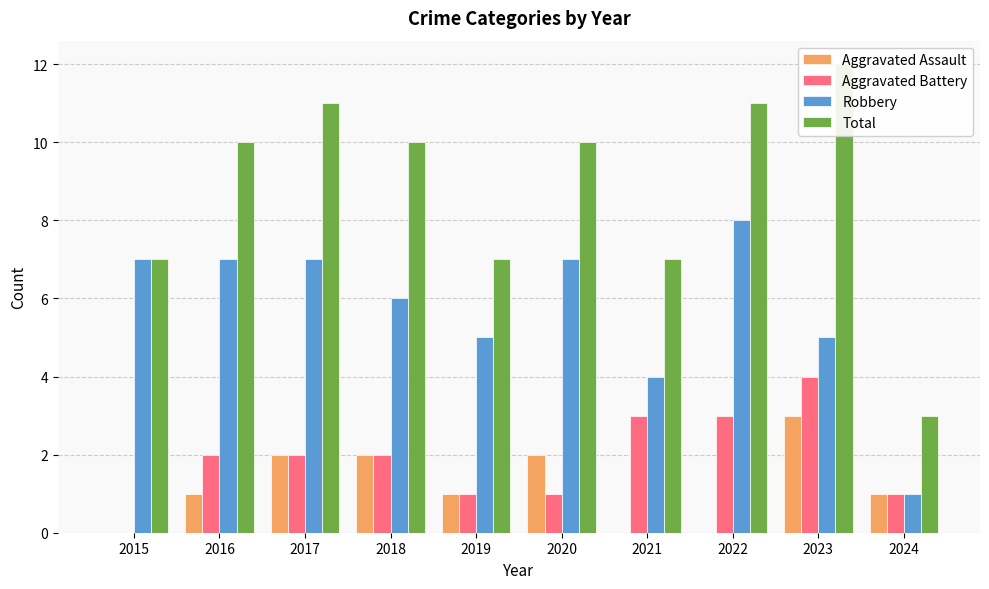

True or false: Aggravated Assault has a value of 1 at 2024.

True